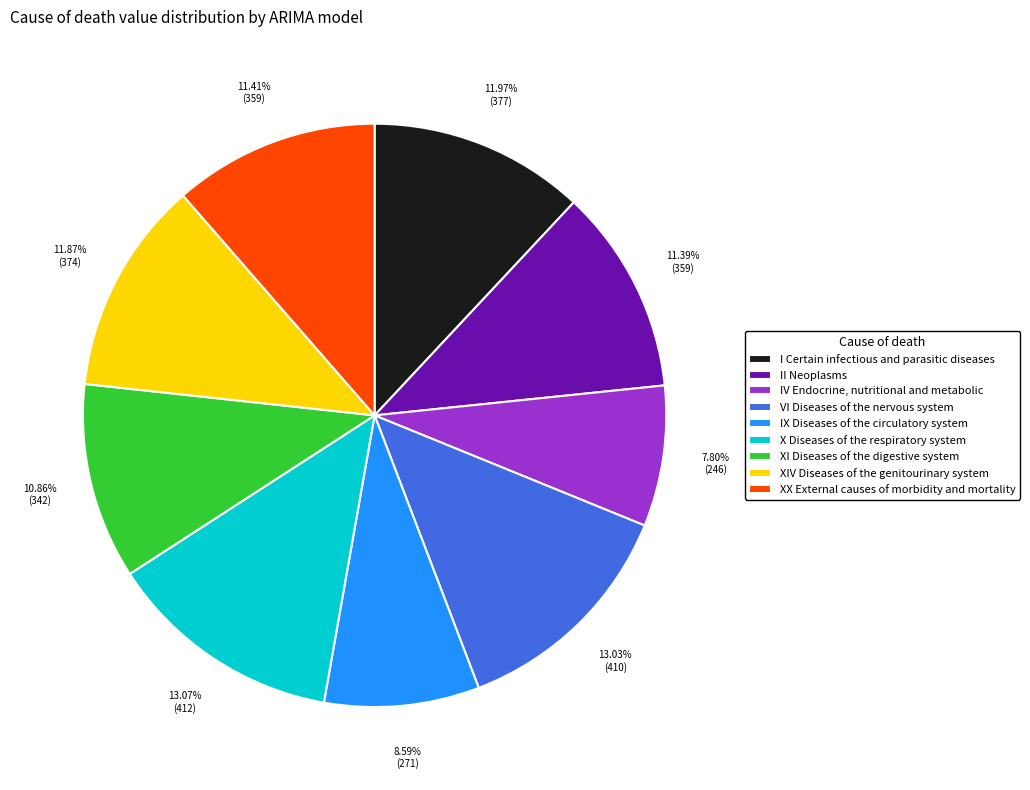

To the nearest percent, what is the difference between the IX Diseases of the circulatory system and II Neoplasms slice percentages?

3%